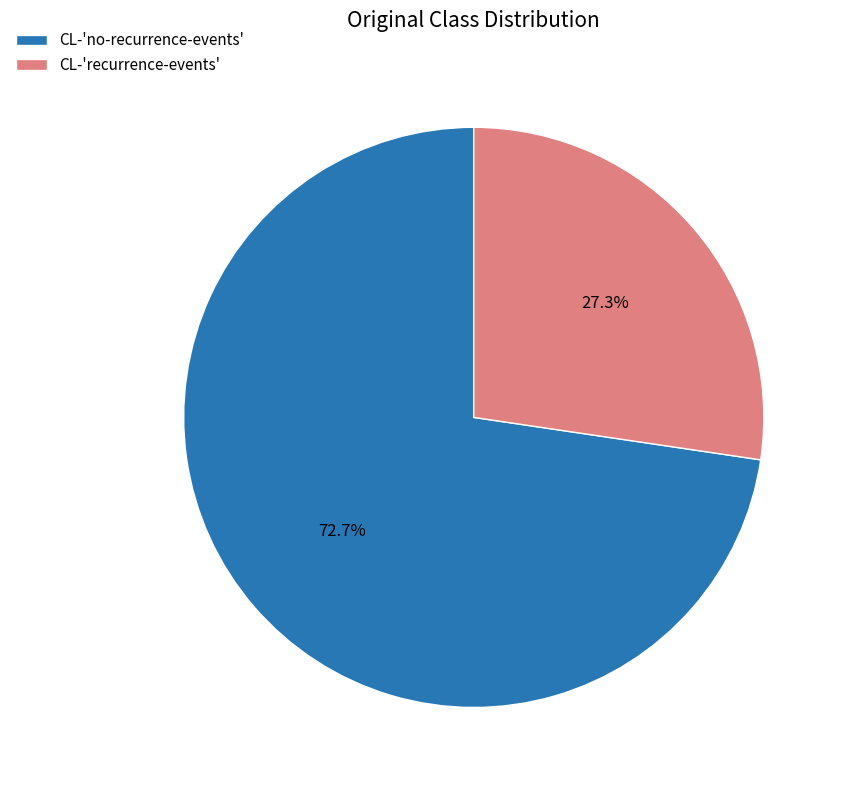

What is the smallest slice in the pie chart?

CL-'recurrence-events'